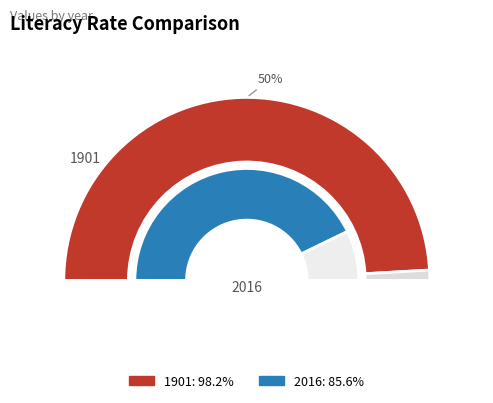

Which category accounts for the majority?

1901